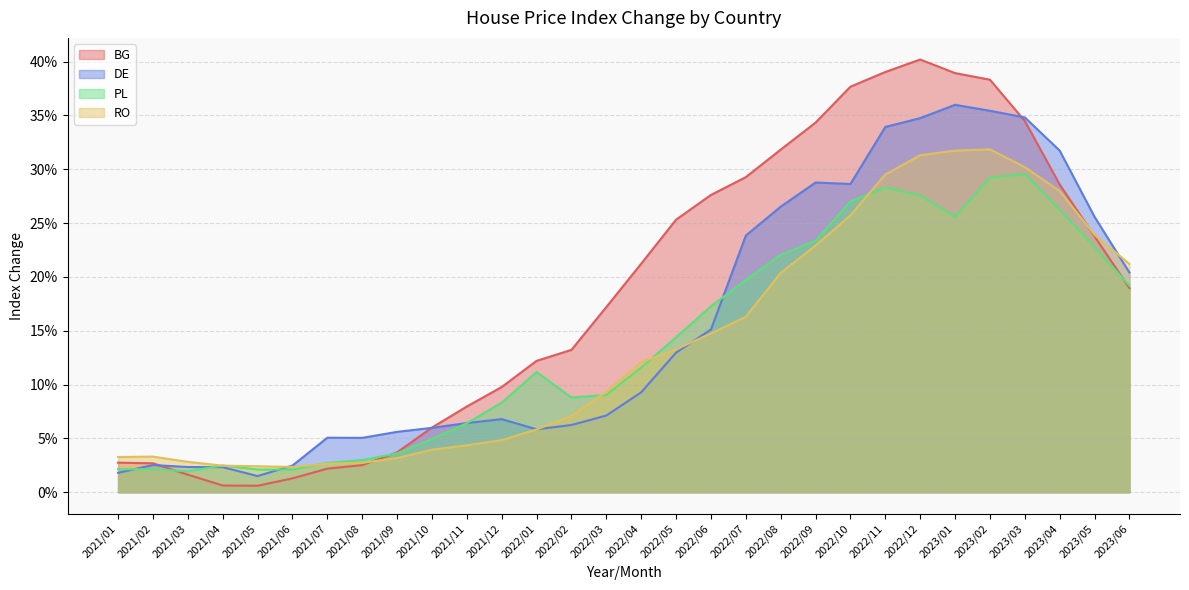

In PL, how many points are higher than both neighbors (excluding endpoints)?

4